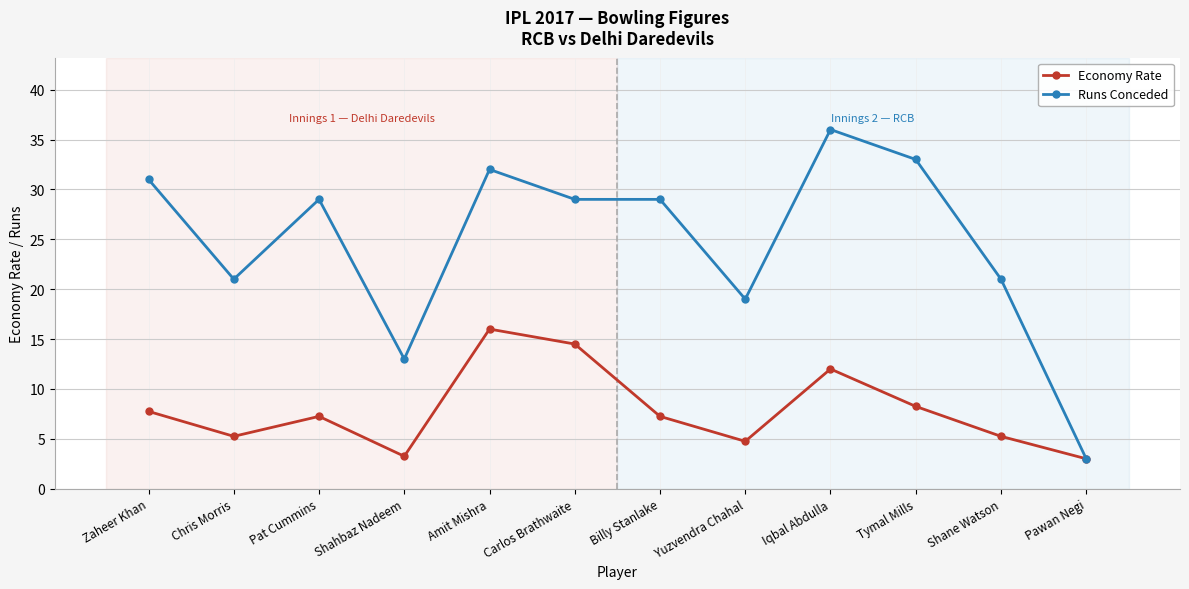

What is the average value of the Runs Conceded series?

24.7